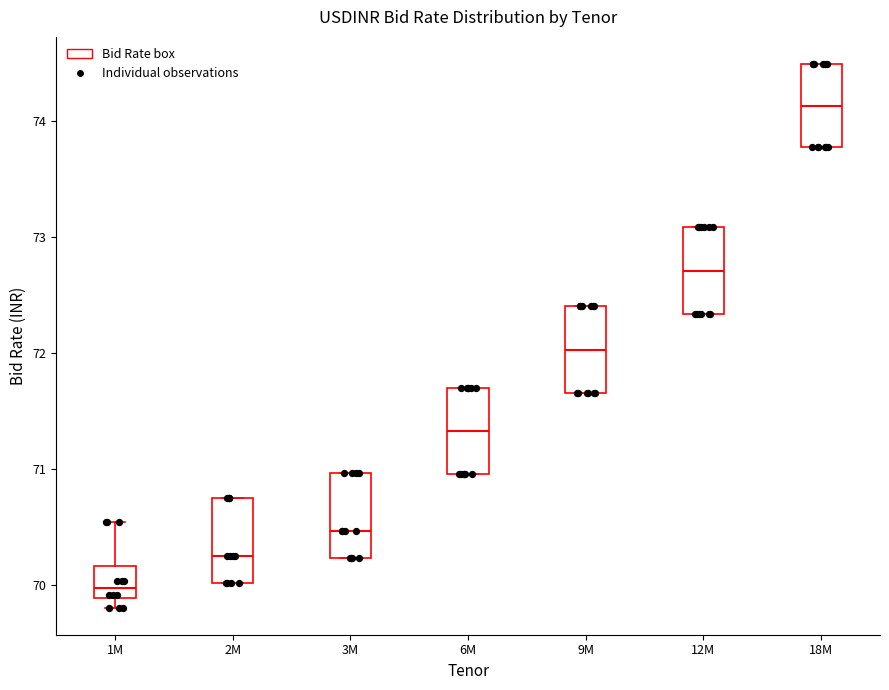

Which box's median line is the highest?

18M